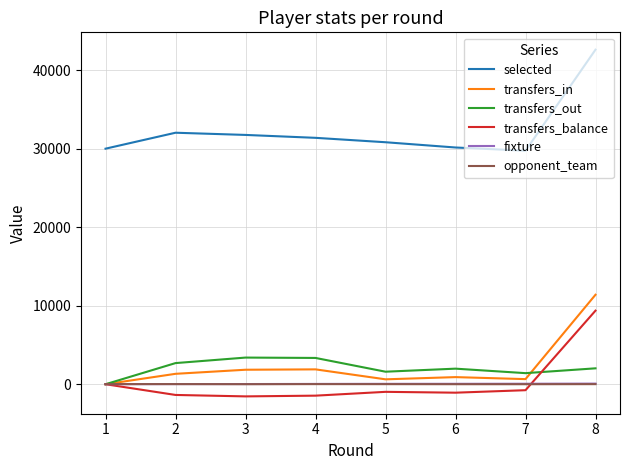

What is the average value of the transfers_out series?

2056